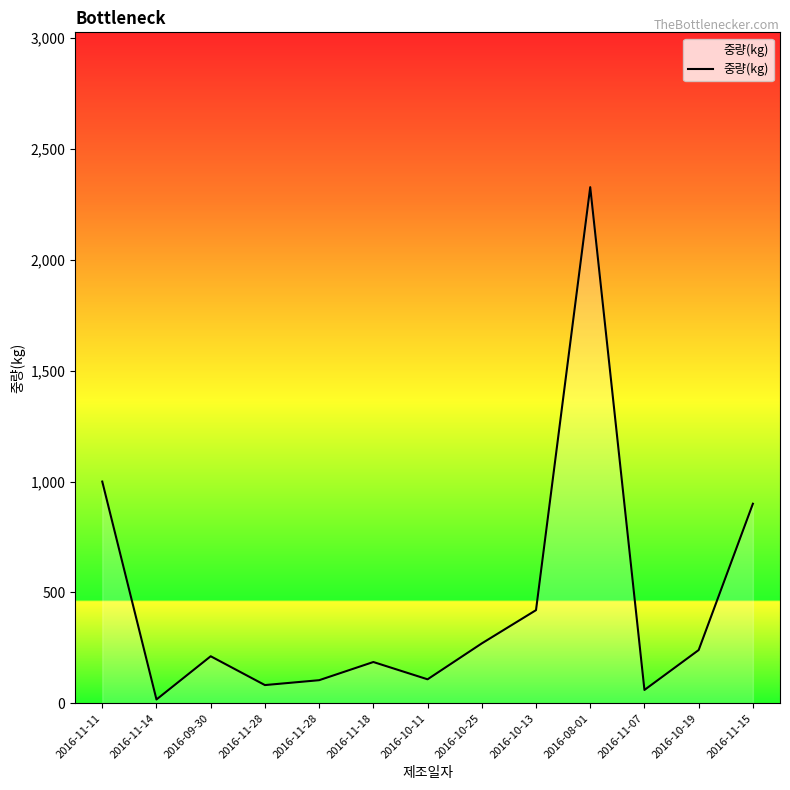

True or false: the data shows 120 at 2016-11-28.

False